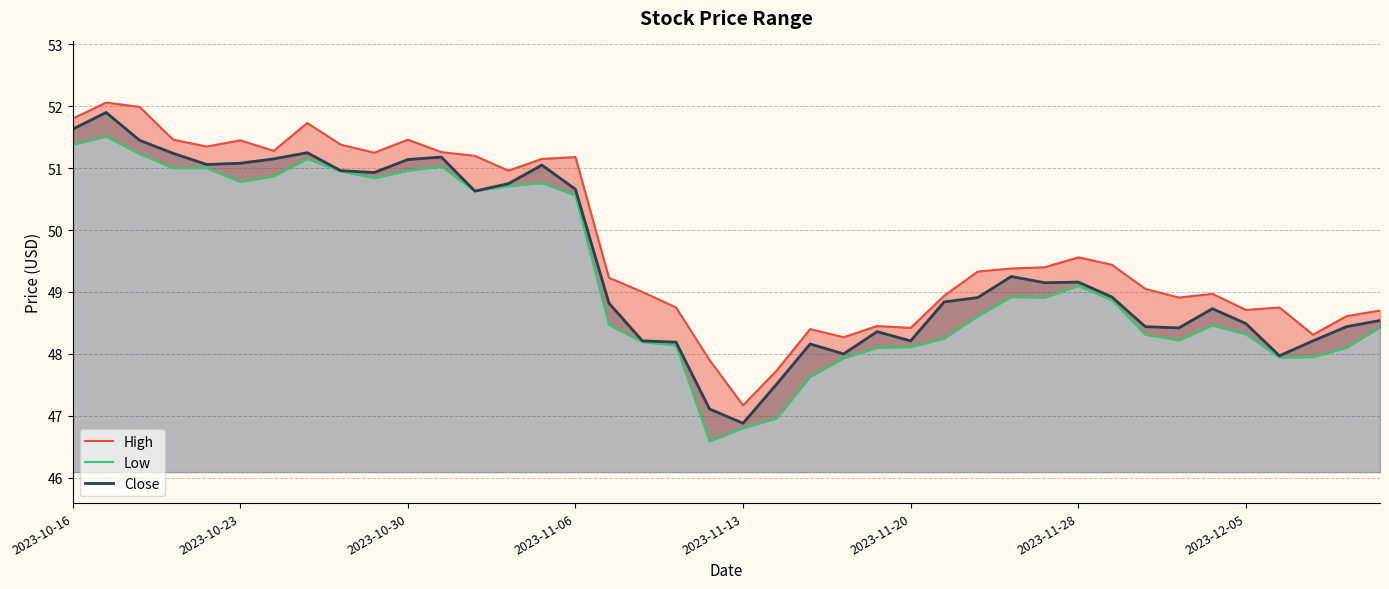

Reading left to right, list all the values displayed in this chart.

High: 51.8	52.1	52.0	51.5	51.3	51.5	51.3	51.7	51.4	51.2	51.5	51.3	51.2	51.0	51.2	51.2	49.2	49.0	48.8	47.9	47.2	47.7	48.4	48.3	48.5	48.4	48.9	49.3	49.4	49.4	49.6	49.4	49.0	48.9	49.0	48.7	48.8	48.3	48.6	48.7
Low: 51.4	51.5	51.2	51.0	51.0	50.8	50.9	51.2	51.0	50.8	51.0	51.0	50.6	50.7	50.8	50.6	48.5	48.2	48.1	46.6	46.8	47.0	47.6	47.9	48.1	48.1	48.2	48.6	48.9	48.9	49.1	48.9	48.3	48.2	48.5	48.3	47.9	48.0	48.1	48.4
Close: 51.6	51.9	51.5	51.2	51.1	51.1	51.2	51.2	51.0	50.9	51.1	51.2	50.6	50.8	51.0	50.7	48.8	48.2	48.2	47.1	46.9	47.5	48.2	48.0	48.4	48.2	48.8	48.9	49.2	49.2	49.2	48.9	48.4	48.4	48.7	48.5	48.0	48.2	48.4	48.5